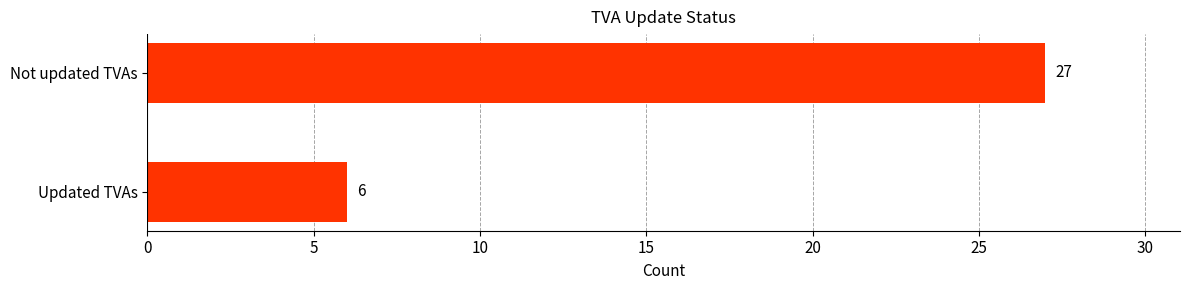

How many bars are there in total?

2